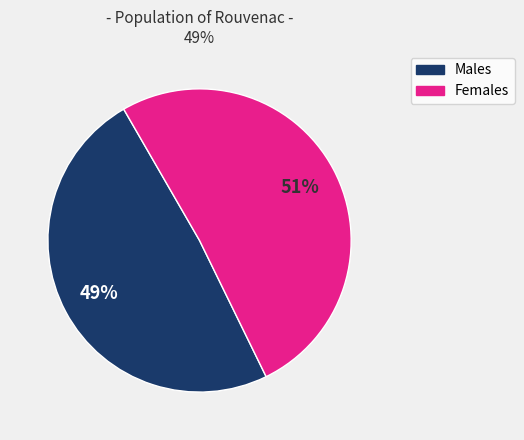

How many segments does this pie chart have?

2